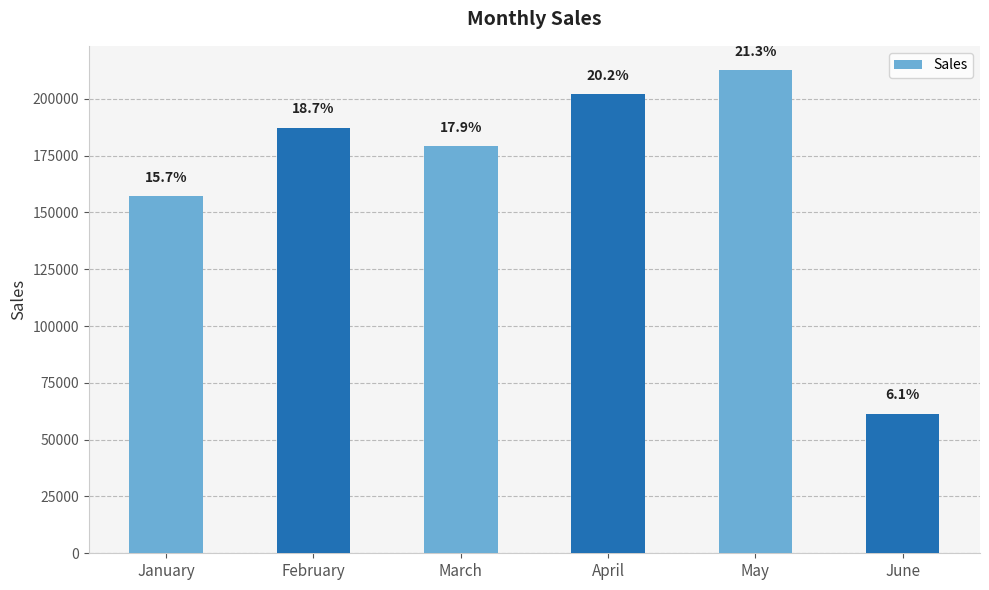

Are the bars horizontal?

No